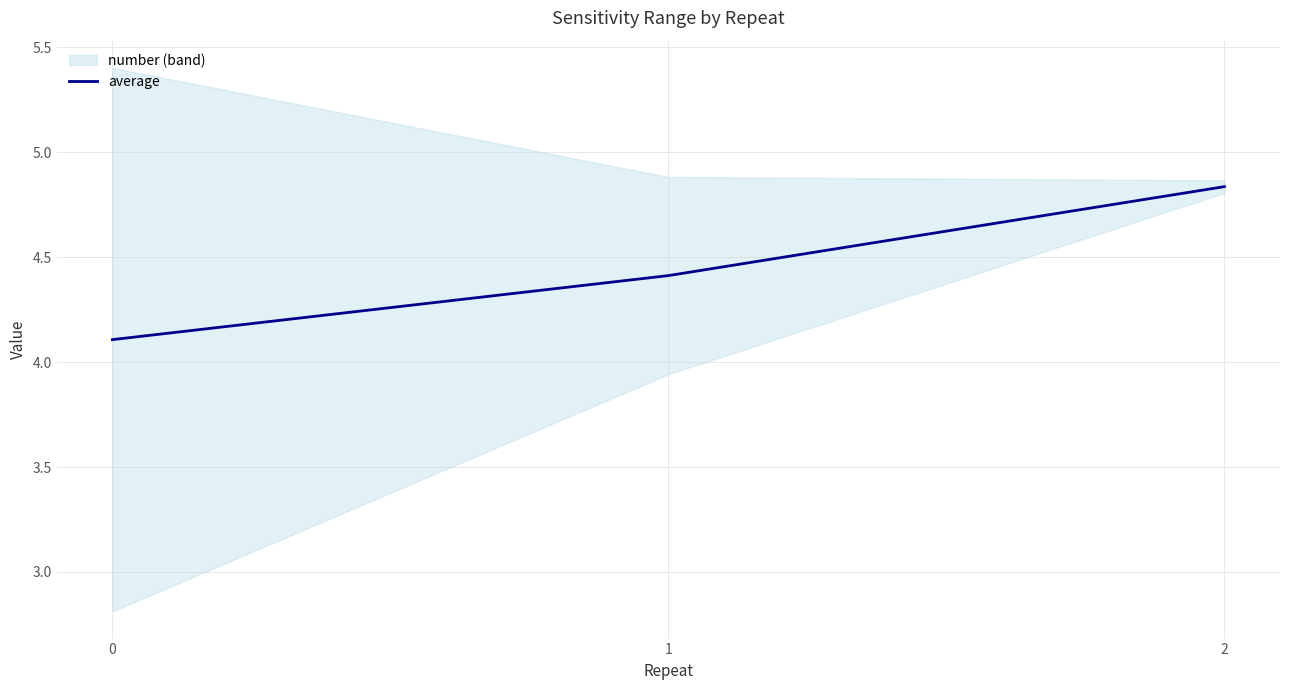

Rank the categories by value from highest to lowest.

2, 1, 0